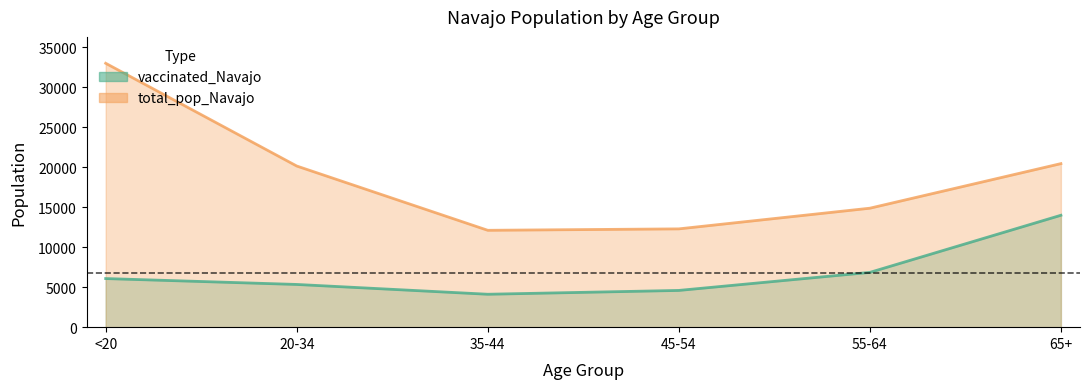

List the series in order of their overall mean, highest first.

total_pop_Navajo, vaccinated_Navajo